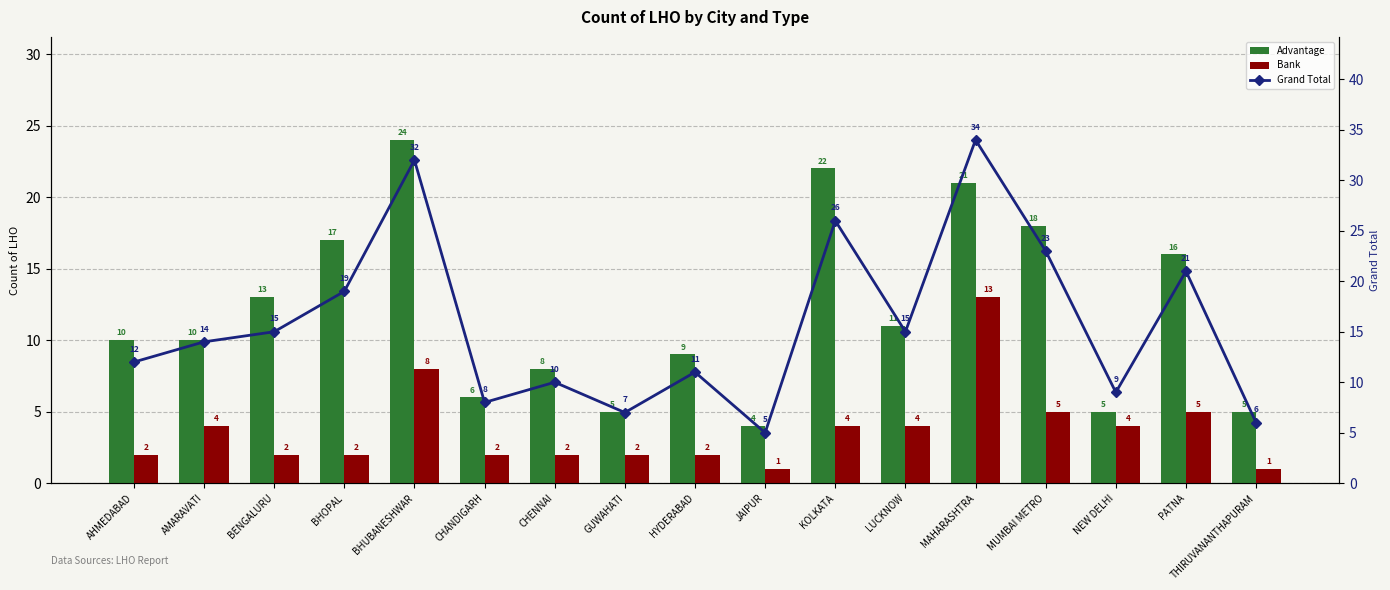

Rank the series at NEW DELHI from highest to lowest value.

Grand Total, Advantage, Bank